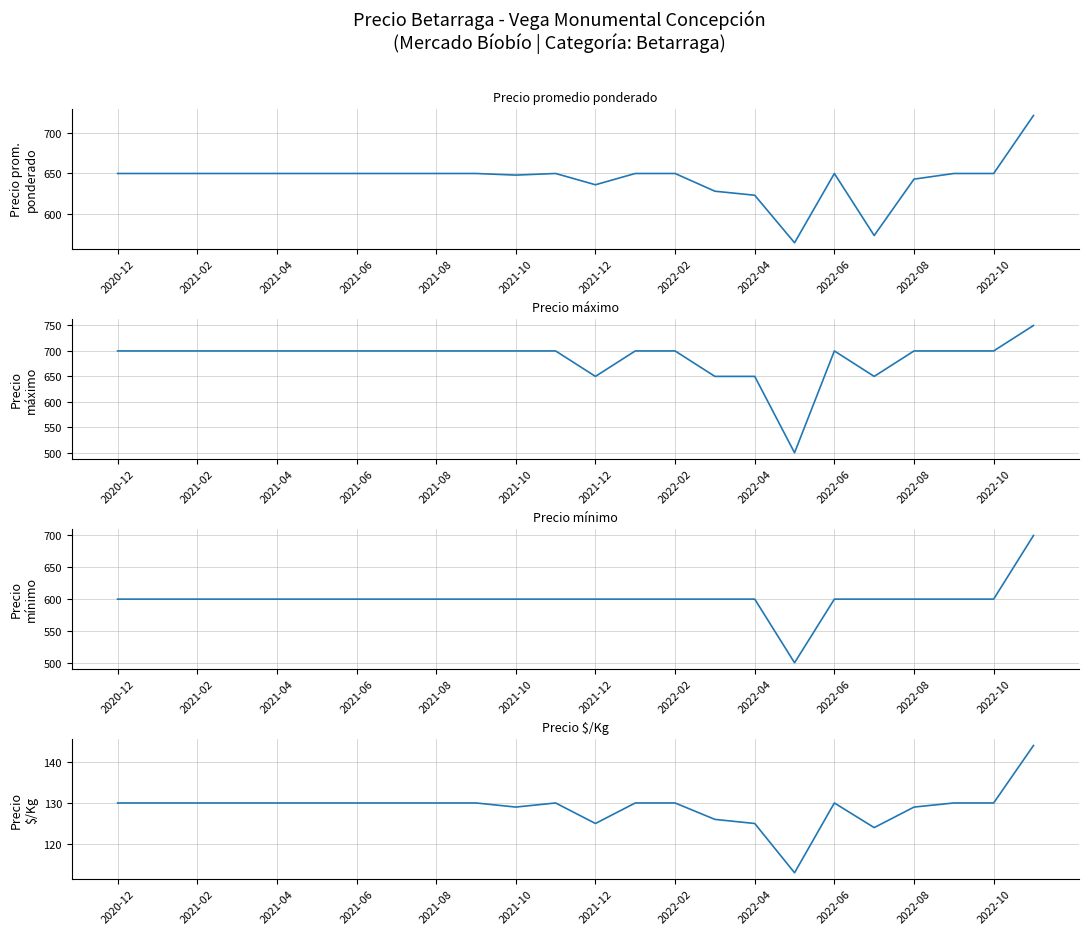

True or false: Precio mínimo has more than 1 points higher than both neighbors.

False